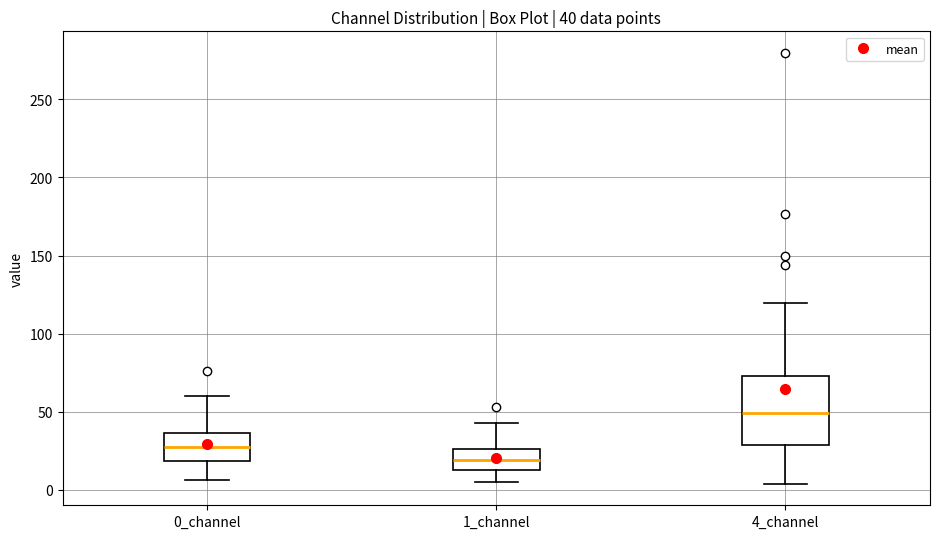

Which box is the tallest, from its lower edge to its upper edge?

4_channel